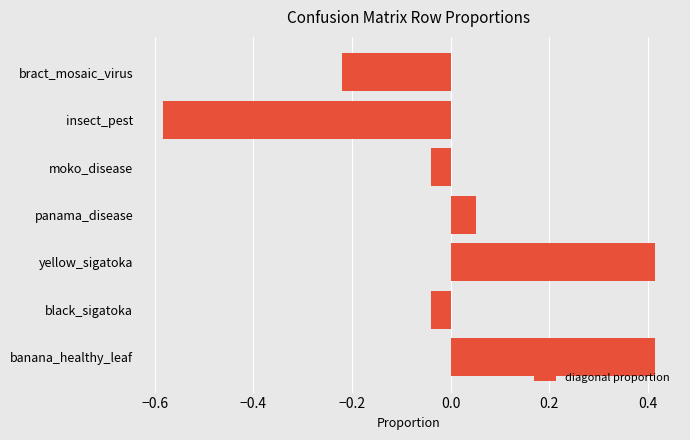

What is the change in value from yellow_sigatoka to panama_disease?

-0.4